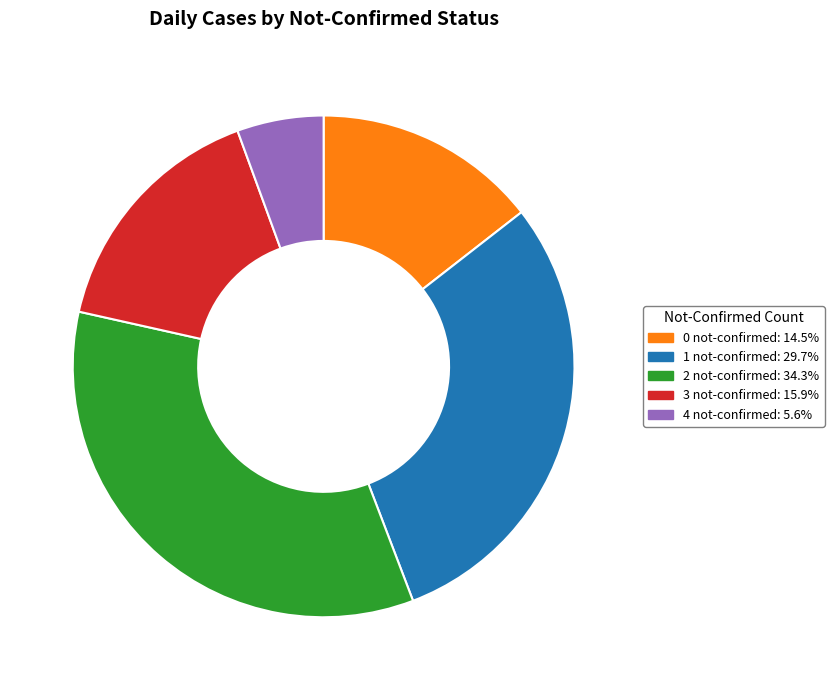

What is the ratio of the value at 1 to the value at 3?

1.9